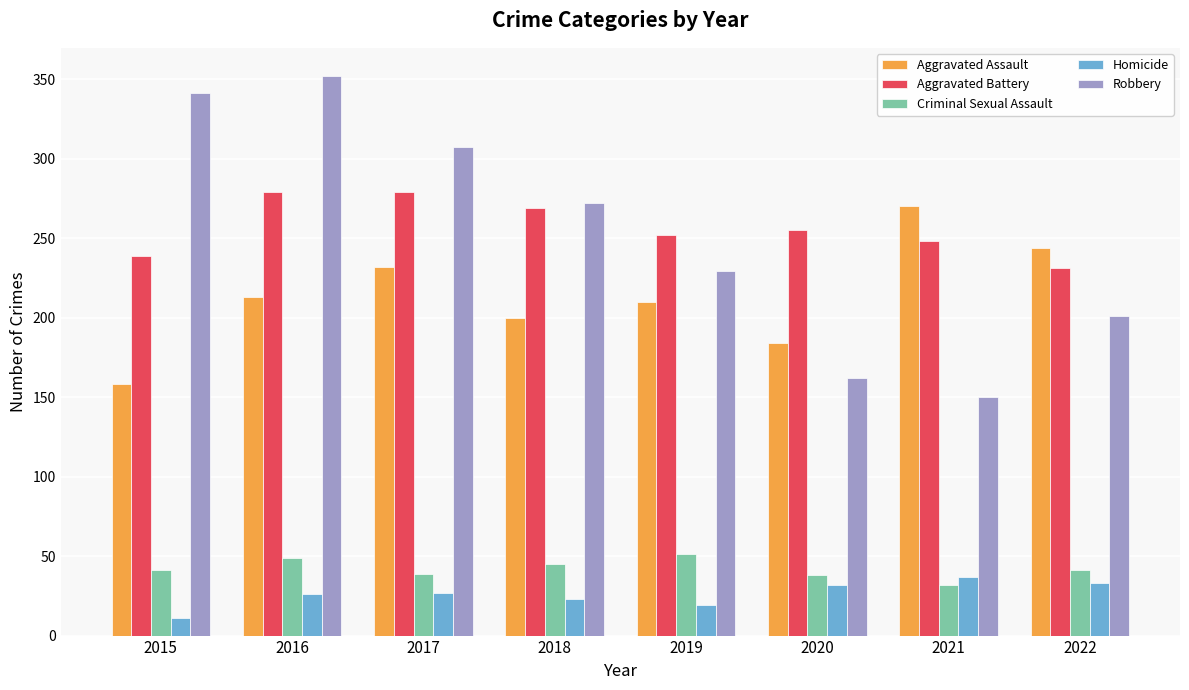

What is the value of the Criminal Sexual Assault bar at the 3rd from the left?

39